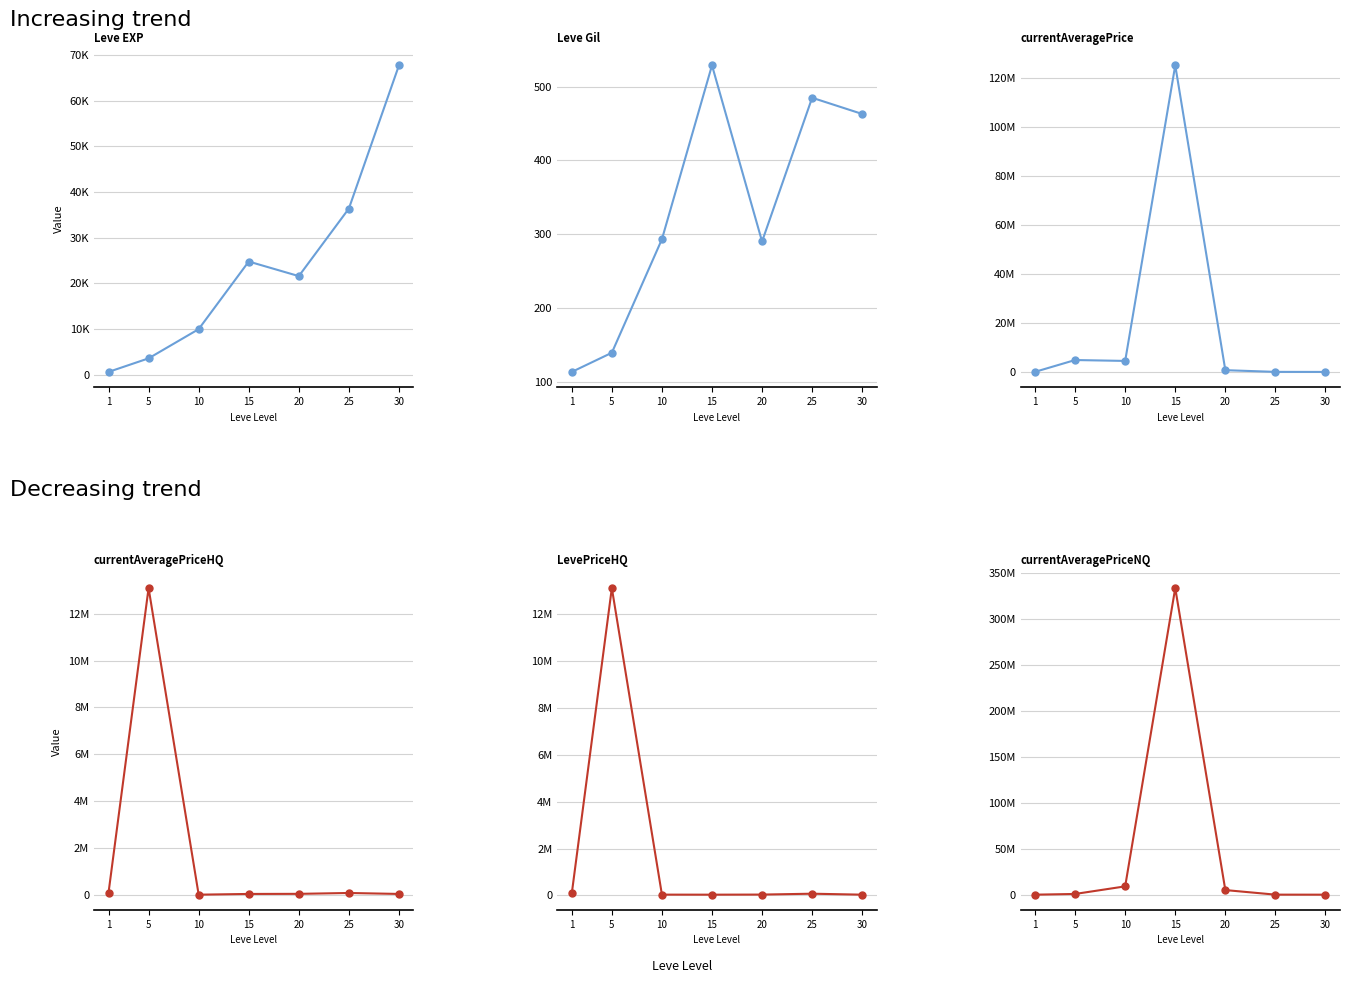

What is the difference between the Leve EXP values at 10 and 5?

6390.0